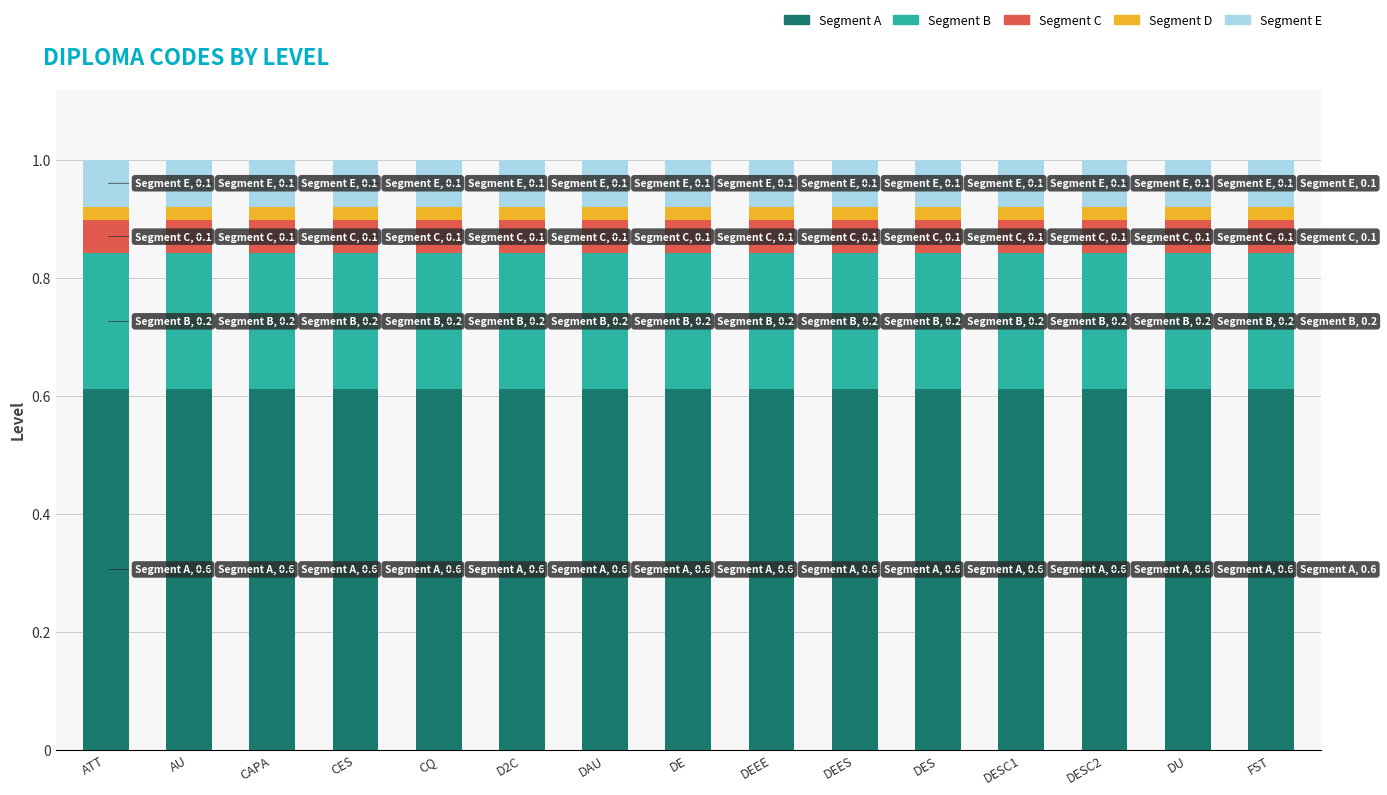

The Segment A series shows 1.1 at DESC1. True or false?

False